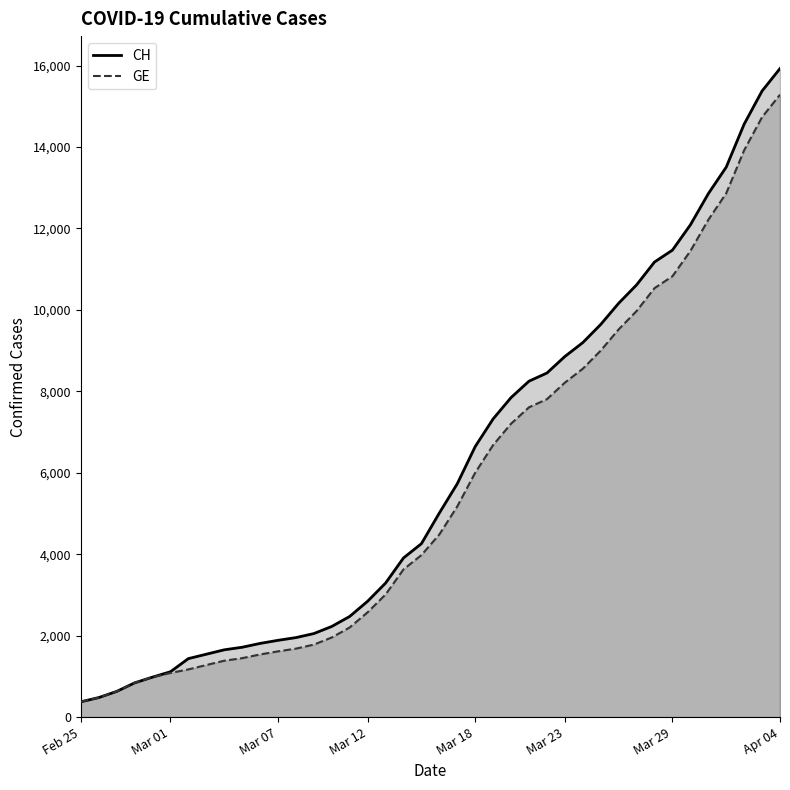

What is the maximum value shown in the chart?

15926